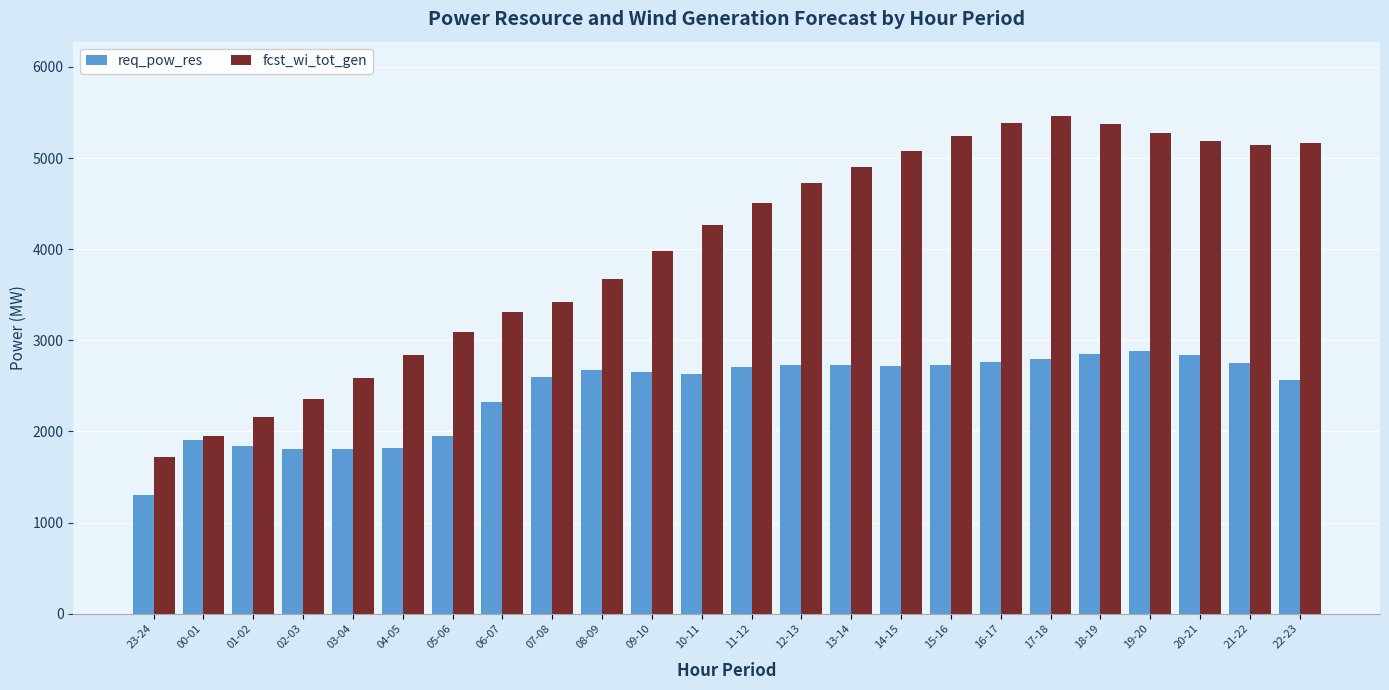

What are all the series names shown in the legend?

req_pow_res, fcst_wi_tot_gen